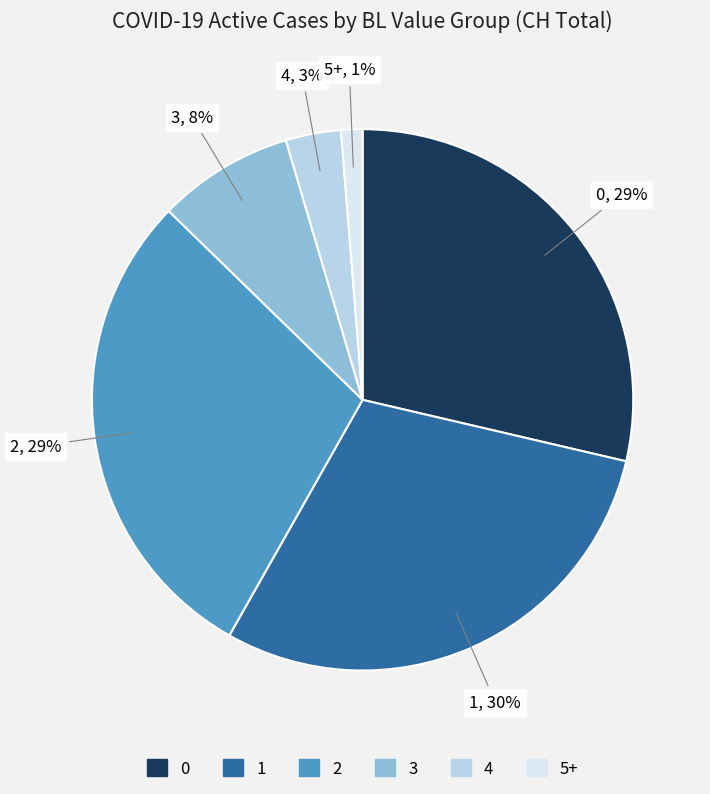

Combined, do 2 and 0 account for over 50%?

Yes